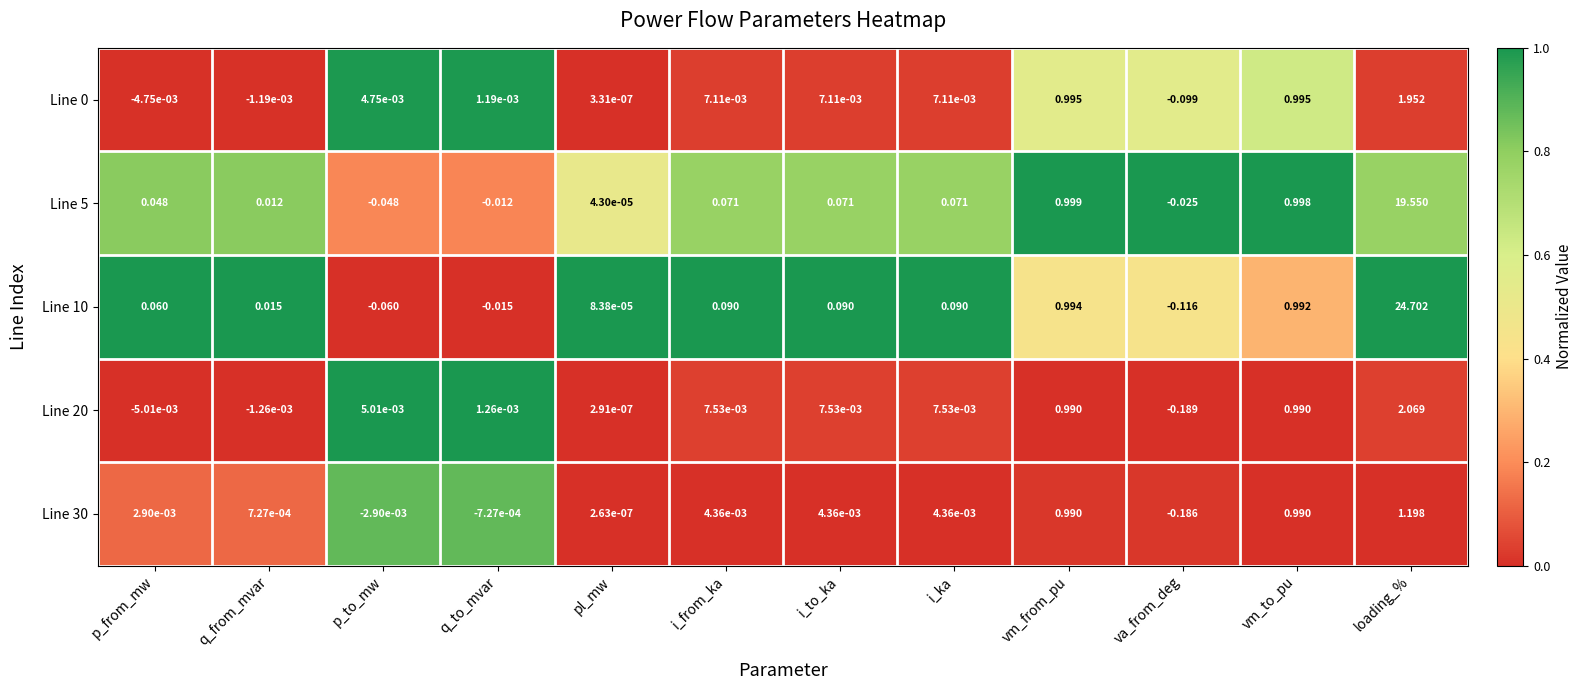

Which series has the largest total across all categories?

Line 10